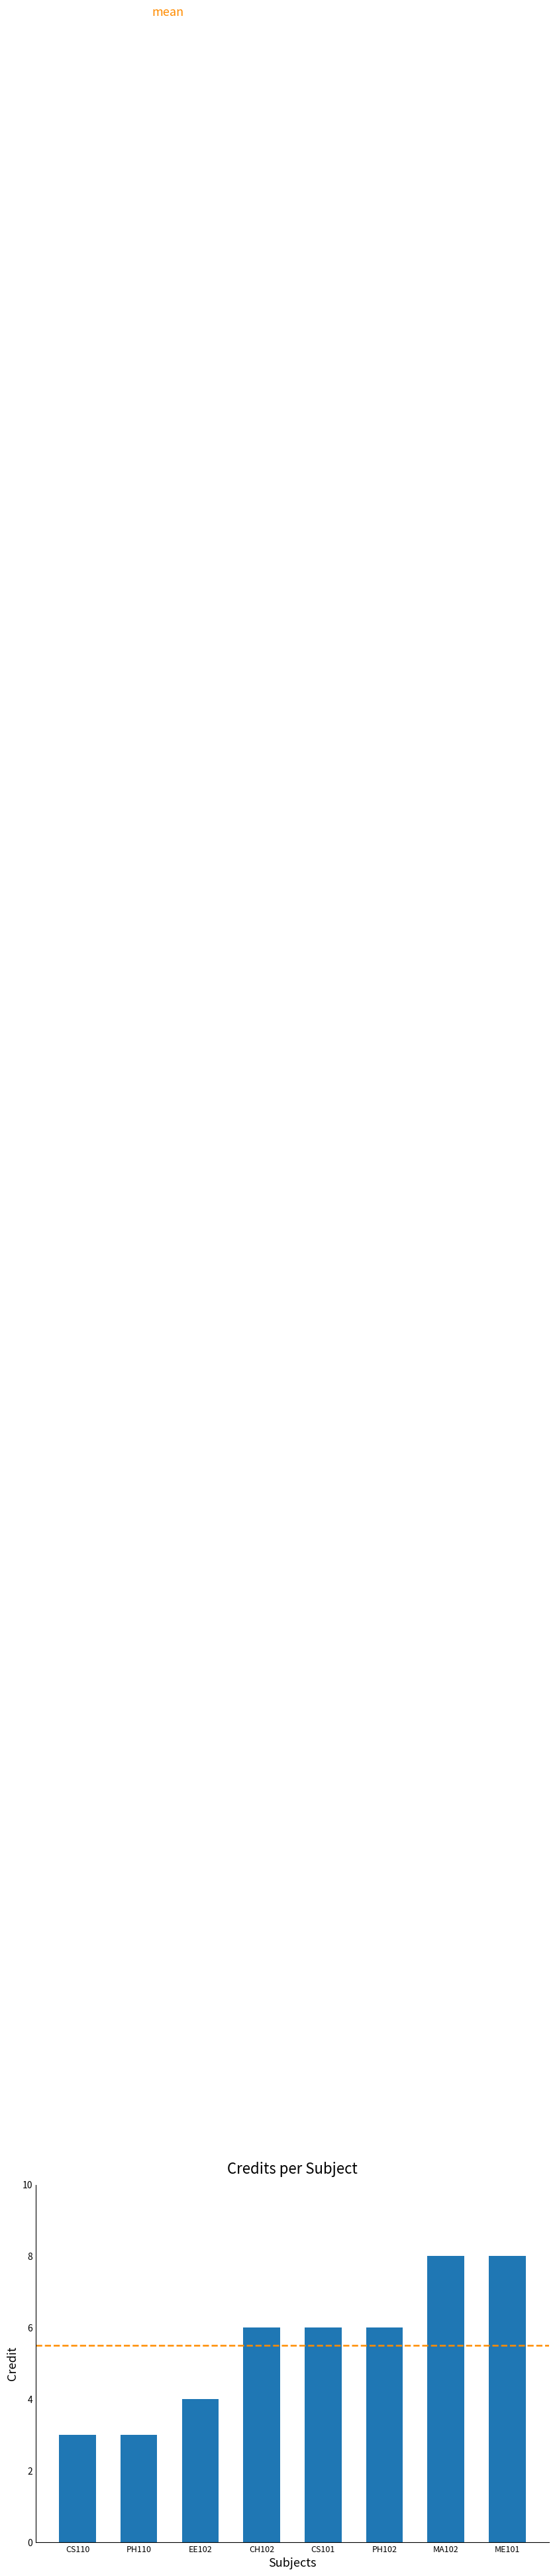

Reading left to right, what are all the values shown in this chart?

CS110=3	PH110=3	EE102=4	CH102=6	CS101=6	PH102=6	MA102=8	ME101=8